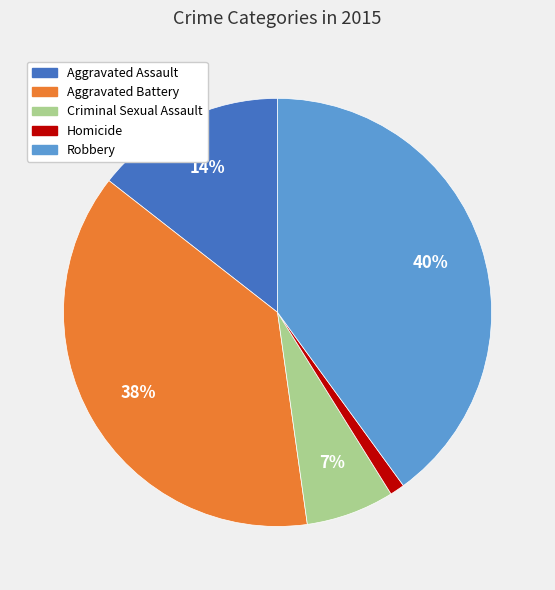

Does Criminal Sexual Assault represent more than half of the total?

No